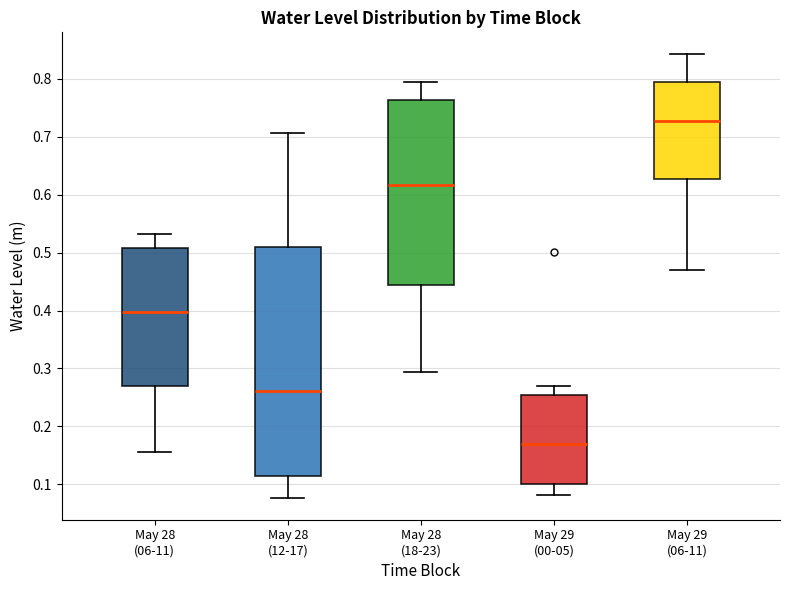

Which box is the tallest, from its lower edge to its upper edge?

May 28 (12-17)